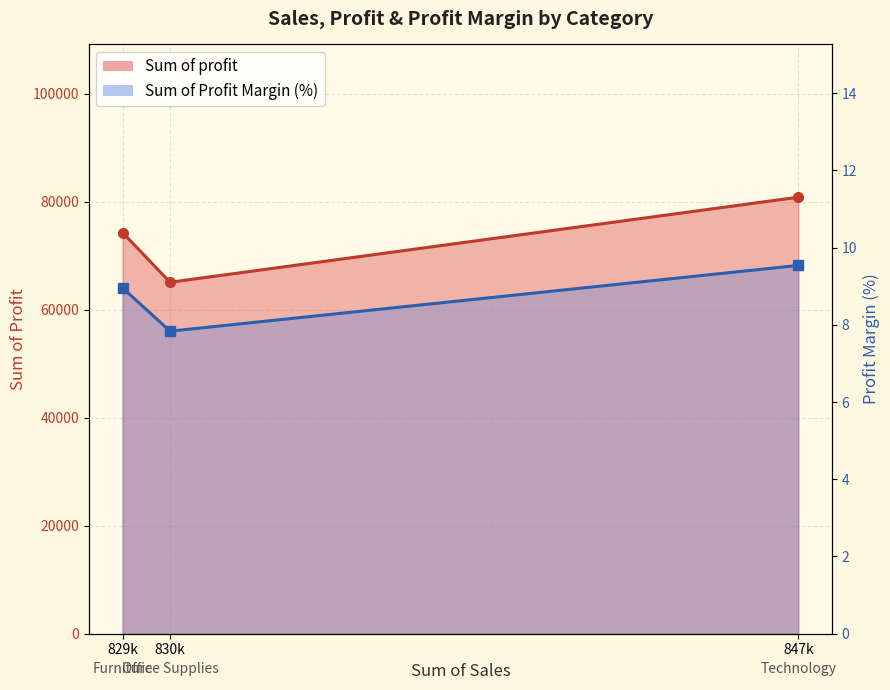

True or false: Sum of Profit Margin has a value of 2.5 at 829k.

False